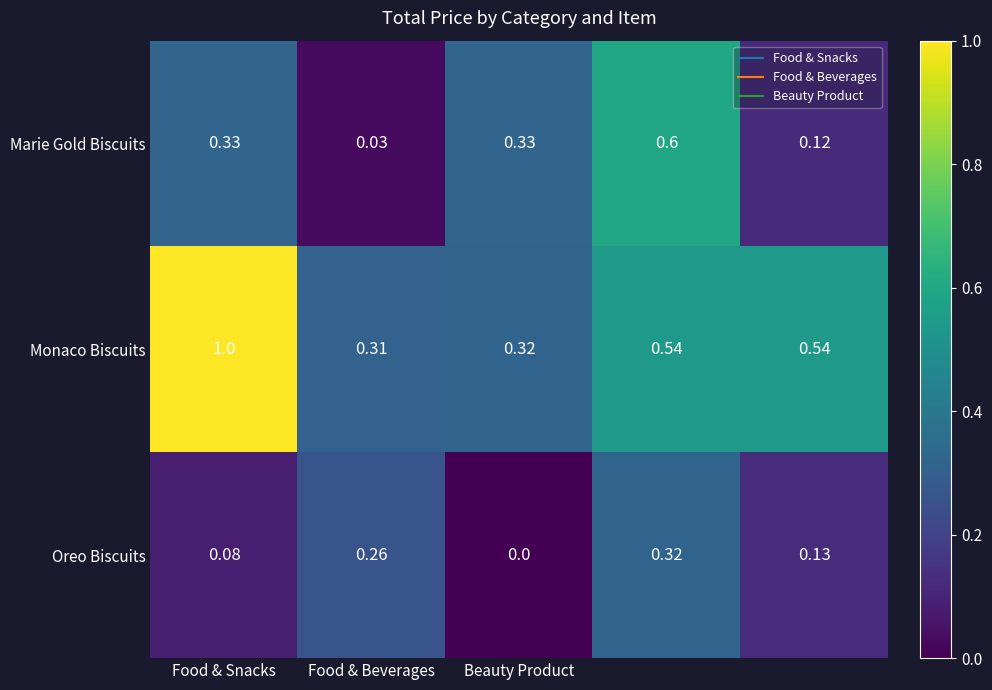

Which series has the largest range (max minus min)?

Monaco Biscuits